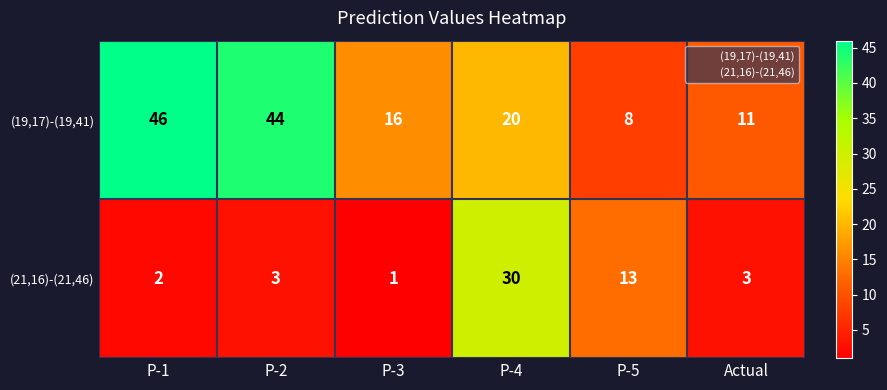

What is the sum of the (21,16)-(21,46) values at P-1 and P-2?

5